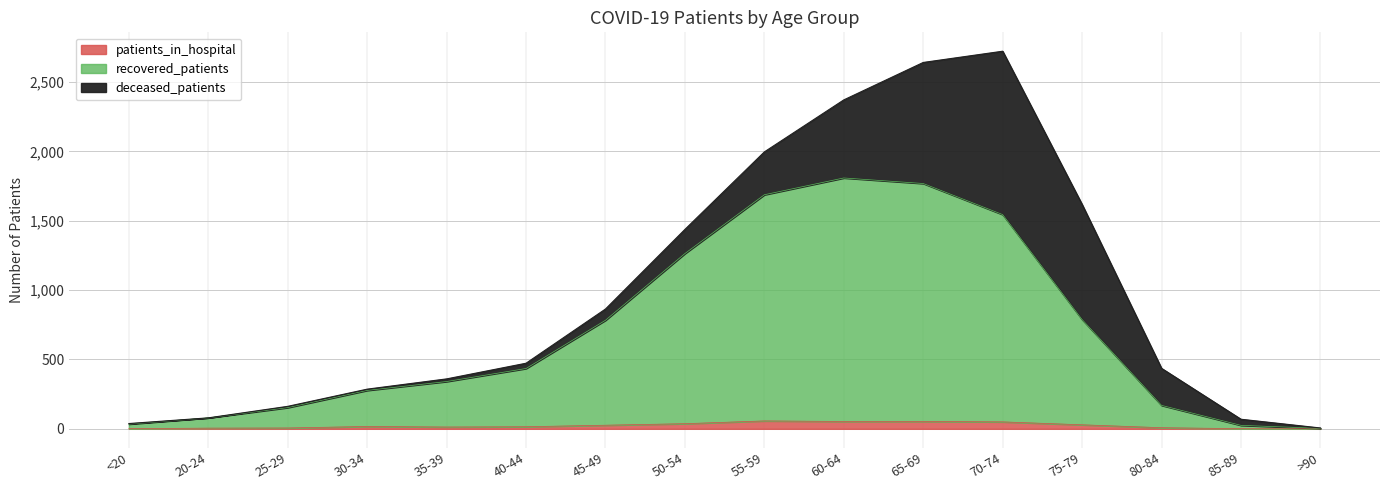

What is the value of the patients_in_hospital point at the 13th from the left?

29